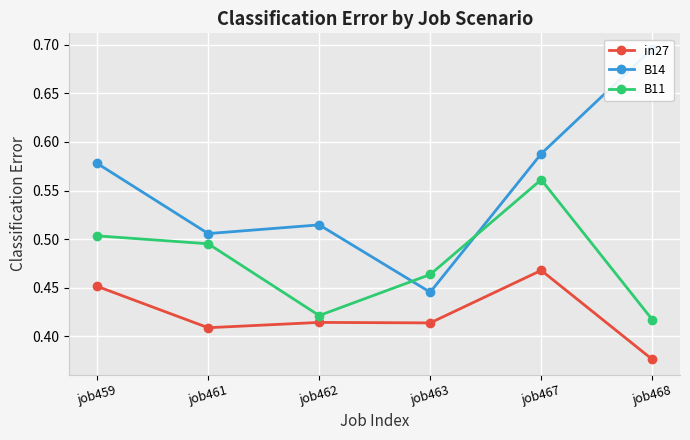

What is the value of the B14 point at the 4th from the left?

0.4